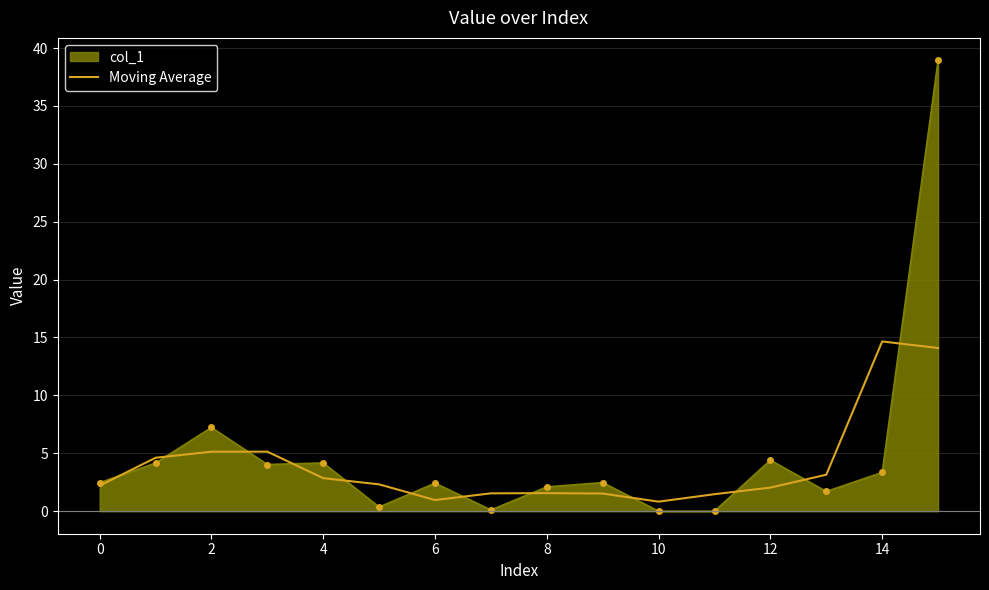

List the series in order of their peak value, lowest first.

Moving Average, col_1